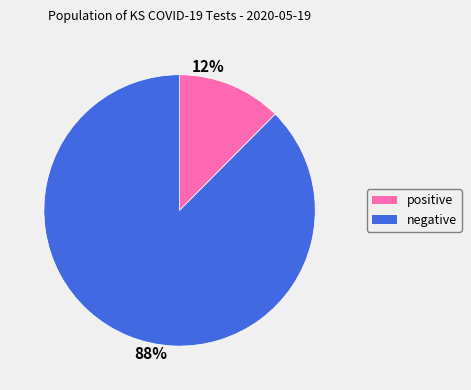

Between negative and positive, which is larger?

negative